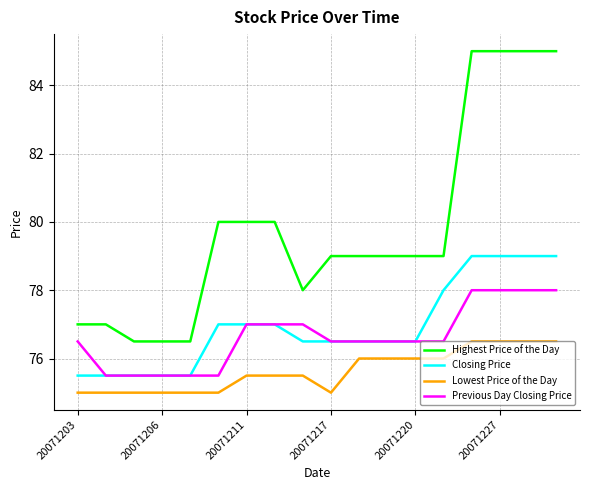

True or false: Closing Price and Lowest Price of the Day intersect in this chart.

False